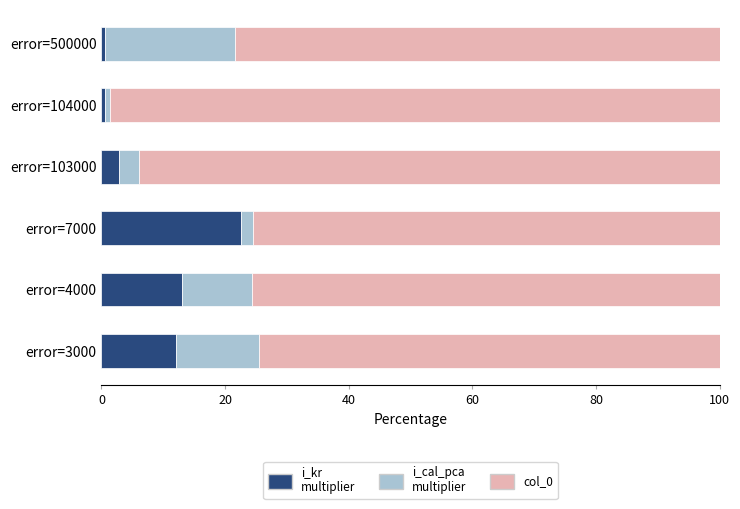

What is the total value across all series at error=3000?

100.0